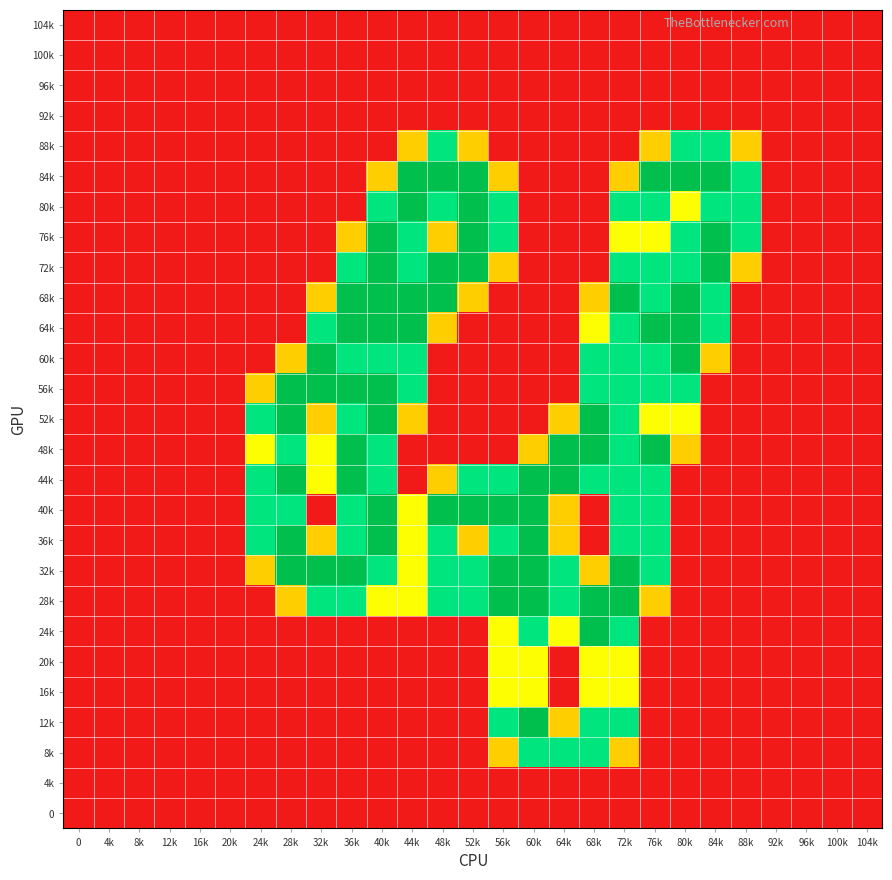

Reading left to right, list all the values displayed in this chart.

104k: 0=0.0	4k=0.0	8k=0.0	12k=0.0	16k=0.0	20k=0.0	24k=0.0	28k=0.0	32k=0.0	36k=0.0	40k=0.0	44k=0.0	48k=0.0	52k=0.0	56k=0.0	60k=0.0	64k=0.0	68k=0.0	72k=0.0	76k=0.0	80k=0.0	84k=0.0	88k=0.0	92k=0.0	96k=0.0	100k=0.0	104k=0.0
100k: 0=0.0	4k=0.0	8k=0.0	12k=0.0	16k=0.0	20k=0.0	24k=0.0	28k=0.0	32k=0.0	36k=0.0	40k=0.0	44k=0.0	48k=0.0	52k=0.0	56k=0.0	60k=0.0	64k=0.0	68k=0.0	72k=0.0	76k=0.0	80k=0.0	84k=0.0	88k=0.0	92k=0.0	96k=0.0	100k=0.0	104k=0.0
96k: 0=0.0	4k=0.0	8k=0.0	12k=0.0	16k=0.0	20k=0.0	24k=0.0	28k=0.0	32k=0.0	36k=0.0	40k=0.0	44k=0.0	48k=0.0	52k=0.0	56k=0.0	60k=0.0	64k=0.0	68k=0.0	72k=0.0	76k=0.0	80k=0.0	84k=0.0	88k=0.0	92k=0.0	96k=0.0	100k=0.0	104k=0.0
92k: 0=0.0	4k=0.0	8k=0.0	12k=0.0	16k=0.0	20k=0.0	24k=0.0	28k=0.0	32k=0.0	36k=0.0	40k=0.0	44k=0.0	48k=0.0	52k=0.0	56k=0.0	60k=0.0	64k=0.0	68k=0.0	72k=0.0	76k=0.0	80k=0.0	84k=0.0	88k=0.0	92k=0.0	96k=0.0	100k=0.0	104k=0.0
88k: 0=0.0	4k=0.0	8k=0.0	12k=0.0	16k=0.0	20k=0.0	24k=0.0	28k=0.0	32k=0.0	36k=0.0	40k=0.0	44k=0.8	48k=1.5	52k=0.8	56k=0.0	60k=0.0	64k=0.0	68k=0.0	72k=0.0	76k=0.8	80k=1.5	84k=1.5	88k=0.8	92k=0.0	96k=0.0	100k=0.0	104k=0.0
84k: 0=0.0	4k=0.0	8k=0.0	12k=0.0	16k=0.0	20k=0.0	24k=0.0	28k=0.0	32k=0.0	36k=0.0	40k=0.8	44k=2.0	48k=2.0	52k=2.0	56k=0.8	60k=0.0	64k=0.0	68k=0.0	72k=0.8	76k=2.0	80k=2.0	84k=2.0	88k=1.5	92k=0.0	96k=0.0	100k=0.0	104k=0.0
80k: 0=0.0	4k=0.0	8k=0.0	12k=0.0	16k=0.0	20k=0.0	24k=0.0	28k=0.0	32k=0.0	36k=0.0	40k=1.5	44k=2.0	48k=1.5	52k=2.0	56k=1.5	60k=0.0	64k=0.0	68k=0.0	72k=1.5	76k=1.5	80k=1.0	84k=1.5	88k=1.5	92k=0.0	96k=0.0	100k=0.0	104k=0.0
76k: 0=0.0	4k=0.0	8k=0.0	12k=0.0	16k=0.0	20k=0.0	24k=0.0	28k=0.0	32k=0.0	36k=0.8	40k=2.0	44k=1.5	48k=0.8	52k=2.0	56k=1.5	60k=0.0	64k=0.0	68k=0.0	72k=1.0	76k=1.0	80k=1.5	84k=2.0	88k=1.5	92k=0.0	96k=0.0	100k=0.0	104k=0.0
72k: 0=0.0	4k=0.0	8k=0.0	12k=0.0	16k=0.0	20k=0.0	24k=0.0	28k=0.0	32k=0.0	36k=1.5	40k=2.0	44k=1.5	48k=2.0	52k=2.0	56k=0.8	60k=0.0	64k=0.0	68k=0.0	72k=1.5	76k=1.5	80k=1.5	84k=2.0	88k=0.8	92k=0.0	96k=0.0	100k=0.0	104k=0.0
68k: 0=0.0	4k=0.0	8k=0.0	12k=0.0	16k=0.0	20k=0.0	24k=0.0	28k=0.0	32k=0.8	36k=2.0	40k=2.0	44k=2.0	48k=2.0	52k=0.8	56k=0.0	60k=0.0	64k=0.0	68k=0.8	72k=2.0	76k=1.5	80k=2.0	84k=1.5	88k=0.0	92k=0.0	96k=0.0	100k=0.0	104k=0.0
64k: 0=0.0	4k=0.0	8k=0.0	12k=0.0	16k=0.0	20k=0.0	24k=0.0	28k=0.0	32k=1.5	36k=2.0	40k=2.0	44k=2.0	48k=0.8	52k=0.0	56k=0.0	60k=0.0	64k=0.0	68k=1.0	72k=1.5	76k=2.0	80k=2.0	84k=1.5	88k=0.0	92k=0.0	96k=0.0	100k=0.0	104k=0.0
60k: 0=0.0	4k=0.0	8k=0.0	12k=0.0	16k=0.0	20k=0.0	24k=0.0	28k=0.8	32k=2.0	36k=1.5	40k=1.5	44k=1.5	48k=0.0	52k=0.0	56k=0.0	60k=0.0	64k=0.0	68k=1.5	72k=1.5	76k=1.5	80k=2.0	84k=0.8	88k=0.0	92k=0.0	96k=0.0	100k=0.0	104k=0.0
56k: 0=0.0	4k=0.0	8k=0.0	12k=0.0	16k=0.0	20k=0.0	24k=0.8	28k=2.0	32k=2.0	36k=2.0	40k=2.0	44k=1.5	48k=0.0	52k=0.0	56k=0.0	60k=0.0	64k=0.0	68k=1.5	72k=1.5	76k=1.5	80k=1.5	84k=0.0	88k=0.0	92k=0.0	96k=0.0	100k=0.0	104k=0.0
52k: 0=0.0	4k=0.0	8k=0.0	12k=0.0	16k=0.0	20k=0.0	24k=1.5	28k=2.0	32k=0.8	36k=1.5	40k=2.0	44k=0.8	48k=0.0	52k=0.0	56k=0.0	60k=0.0	64k=0.8	68k=2.0	72k=1.5	76k=1.0	80k=1.0	84k=0.0	88k=0.0	92k=0.0	96k=0.0	100k=0.0	104k=0.0
48k: 0=0.0	4k=0.0	8k=0.0	12k=0.0	16k=0.0	20k=0.0	24k=1.0	28k=1.5	32k=1.0	36k=2.0	40k=1.5	44k=0.0	48k=0.0	52k=0.0	56k=0.0	60k=0.8	64k=2.0	68k=2.0	72k=1.5	76k=2.0	80k=0.8	84k=0.0	88k=0.0	92k=0.0	96k=0.0	100k=0.0	104k=0.0
44k: 0=0.0	4k=0.0	8k=0.0	12k=0.0	16k=0.0	20k=0.0	24k=1.5	28k=2.0	32k=1.0	36k=2.0	40k=1.5	44k=0.0	48k=0.8	52k=1.5	56k=1.5	60k=2.0	64k=2.0	68k=1.5	72k=1.5	76k=1.5	80k=0.0	84k=0.0	88k=0.0	92k=0.0	96k=0.0	100k=0.0	104k=0.0
40k: 0=0.0	4k=0.0	8k=0.0	12k=0.0	16k=0.0	20k=0.0	24k=1.5	28k=1.5	32k=0.0	36k=1.5	40k=2.0	44k=1.0	48k=2.0	52k=2.0	56k=2.0	60k=2.0	64k=0.8	68k=0.0	72k=1.5	76k=1.5	80k=0.0	84k=0.0	88k=0.0	92k=0.0	96k=0.0	100k=0.0	104k=0.0
36k: 0=0.0	4k=0.0	8k=0.0	12k=0.0	16k=0.0	20k=0.0	24k=1.5	28k=2.0	32k=0.8	36k=1.5	40k=2.0	44k=1.0	48k=1.5	52k=0.8	56k=1.5	60k=2.0	64k=0.8	68k=0.0	72k=1.5	76k=1.5	80k=0.0	84k=0.0	88k=0.0	92k=0.0	96k=0.0	100k=0.0	104k=0.0
32k: 0=0.0	4k=0.0	8k=0.0	12k=0.0	16k=0.0	20k=0.0	24k=0.8	28k=2.0	32k=2.0	36k=2.0	40k=1.5	44k=1.0	48k=1.5	52k=1.5	56k=2.0	60k=2.0	64k=1.5	68k=0.8	72k=2.0	76k=1.5	80k=0.0	84k=0.0	88k=0.0	92k=0.0	96k=0.0	100k=0.0	104k=0.0
28k: 0=0.0	4k=0.0	8k=0.0	12k=0.0	16k=0.0	20k=0.0	24k=0.0	28k=0.8	32k=1.5	36k=1.5	40k=1.0	44k=1.0	48k=1.5	52k=1.5	56k=2.0	60k=2.0	64k=1.5	68k=2.0	72k=2.0	76k=0.8	80k=0.0	84k=0.0	88k=0.0	92k=0.0	96k=0.0	100k=0.0	104k=0.0
24k: 0=0.0	4k=0.0	8k=0.0	12k=0.0	16k=0.0	20k=0.0	24k=0.0	28k=0.0	32k=0.0	36k=0.0	40k=0.0	44k=0.0	48k=0.0	52k=0.0	56k=1.0	60k=1.5	64k=1.0	68k=2.0	72k=1.5	76k=0.0	80k=0.0	84k=0.0	88k=0.0	92k=0.0	96k=0.0	100k=0.0	104k=0.0
20k: 0=0.0	4k=0.0	8k=0.0	12k=0.0	16k=0.0	20k=0.0	24k=0.0	28k=0.0	32k=0.0	36k=0.0	40k=0.0	44k=0.0	48k=0.0	52k=0.0	56k=1.0	60k=1.0	64k=0.0	68k=1.0	72k=1.0	76k=0.0	80k=0.0	84k=0.0	88k=0.0	92k=0.0	96k=0.0	100k=0.0	104k=0.0
16k: 0=0.0	4k=0.0	8k=0.0	12k=0.0	16k=0.0	20k=0.0	24k=0.0	28k=0.0	32k=0.0	36k=0.0	40k=0.0	44k=0.0	48k=0.0	52k=0.0	56k=1.0	60k=1.0	64k=0.0	68k=1.0	72k=1.0	76k=0.0	80k=0.0	84k=0.0	88k=0.0	92k=0.0	96k=0.0	100k=0.0	104k=0.0
12k: 0=0.0	4k=0.0	8k=0.0	12k=0.0	16k=0.0	20k=0.0	24k=0.0	28k=0.0	32k=0.0	36k=0.0	40k=0.0	44k=0.0	48k=0.0	52k=0.0	56k=1.5	60k=2.0	64k=0.8	68k=1.5	72k=1.5	76k=0.0	80k=0.0	84k=0.0	88k=0.0	92k=0.0	96k=0.0	100k=0.0	104k=0.0
8k: 0=0.0	4k=0.0	8k=0.0	12k=0.0	16k=0.0	20k=0.0	24k=0.0	28k=0.0	32k=0.0	36k=0.0	40k=0.0	44k=0.0	48k=0.0	52k=0.0	56k=0.8	60k=1.5	64k=1.5	68k=1.5	72k=0.8	76k=0.0	80k=0.0	84k=0.0	88k=0.0	92k=0.0	96k=0.0	100k=0.0	104k=0.0
4k: 0=0.0	4k=0.0	8k=0.0	12k=0.0	16k=0.0	20k=0.0	24k=0.0	28k=0.0	32k=0.0	36k=0.0	40k=0.0	44k=0.0	48k=0.0	52k=0.0	56k=0.0	60k=0.0	64k=0.0	68k=0.0	72k=0.0	76k=0.0	80k=0.0	84k=0.0	88k=0.0	92k=0.0	96k=0.0	100k=0.0	104k=0.0
0: 0=0.0	4k=0.0	8k=0.0	12k=0.0	16k=0.0	20k=0.0	24k=0.0	28k=0.0	32k=0.0	36k=0.0	40k=0.0	44k=0.0	48k=0.0	52k=0.0	56k=0.0	60k=0.0	64k=0.0	68k=0.0	72k=0.0	76k=0.0	80k=0.0	84k=0.0	88k=0.0	92k=0.0	96k=0.0	100k=0.0	104k=0.0